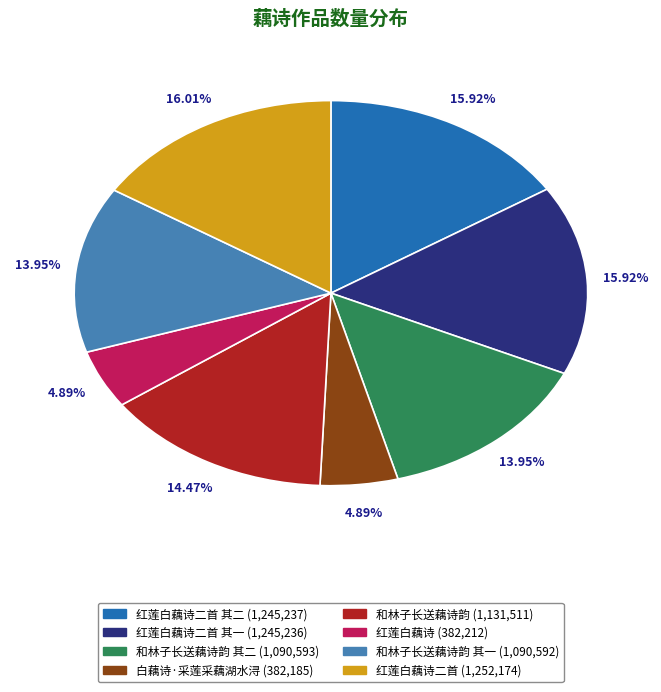

Is there a majority slice in this chart?

No